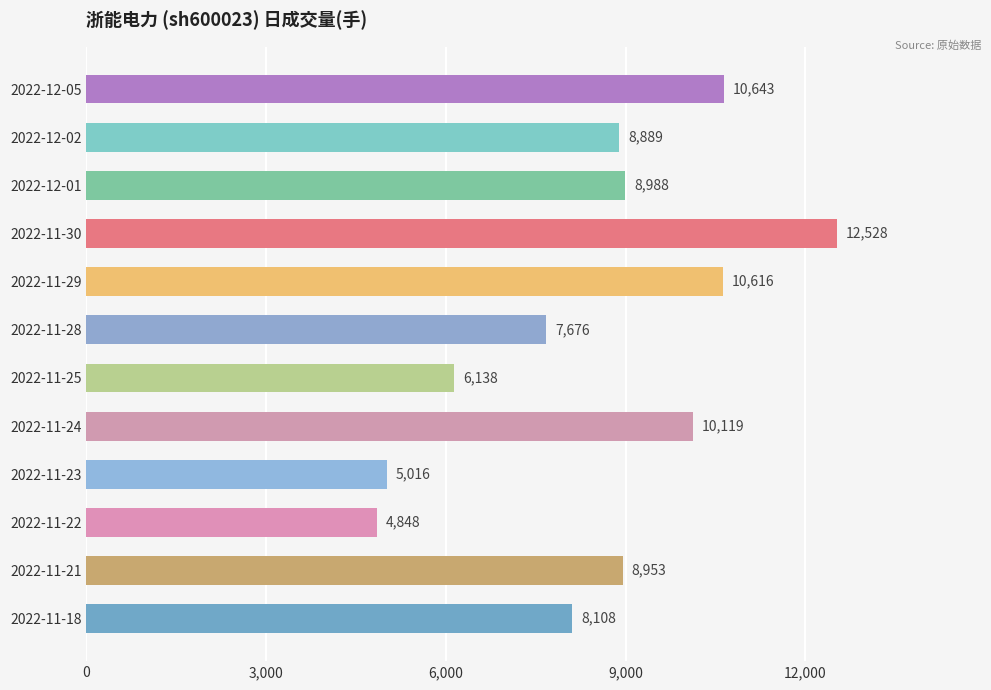

Reading bottom to top, list all the values displayed in this chart.

8108	8953	4848	5016	10119	6138	7676	10616	12528	8988	8889	10643